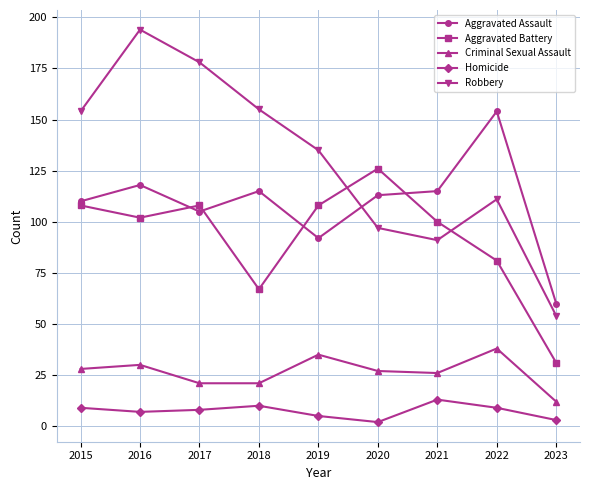

True or false: Aggravated Assault has a value of 47 at 2015.

False